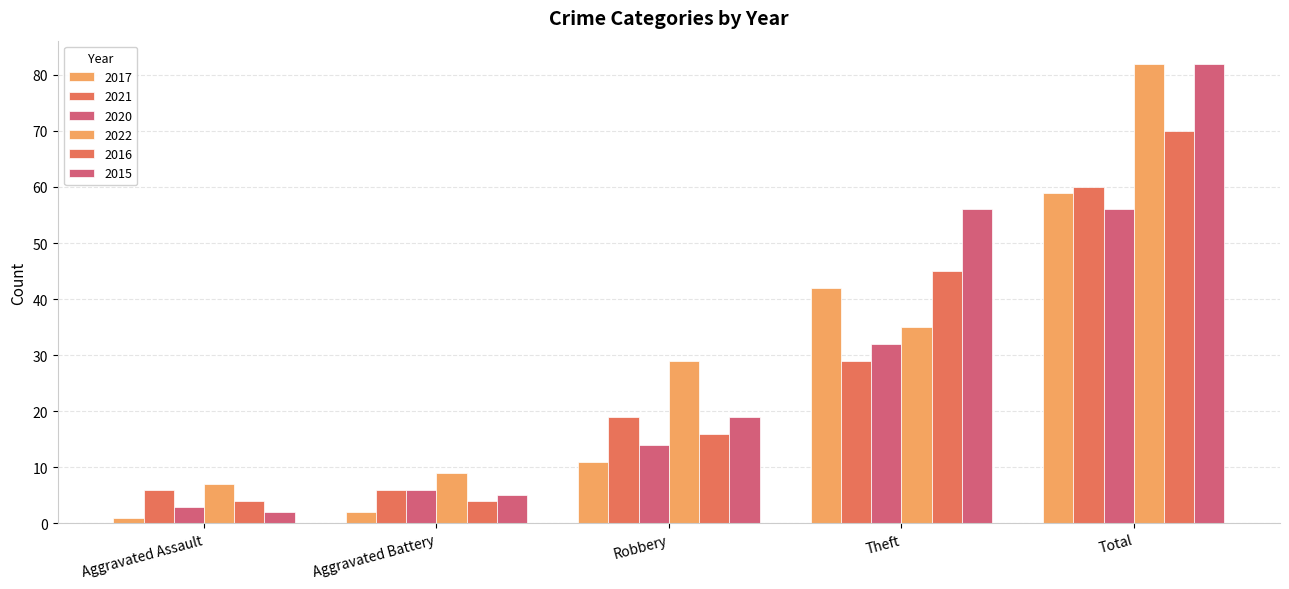

How many bars are there in total?

30